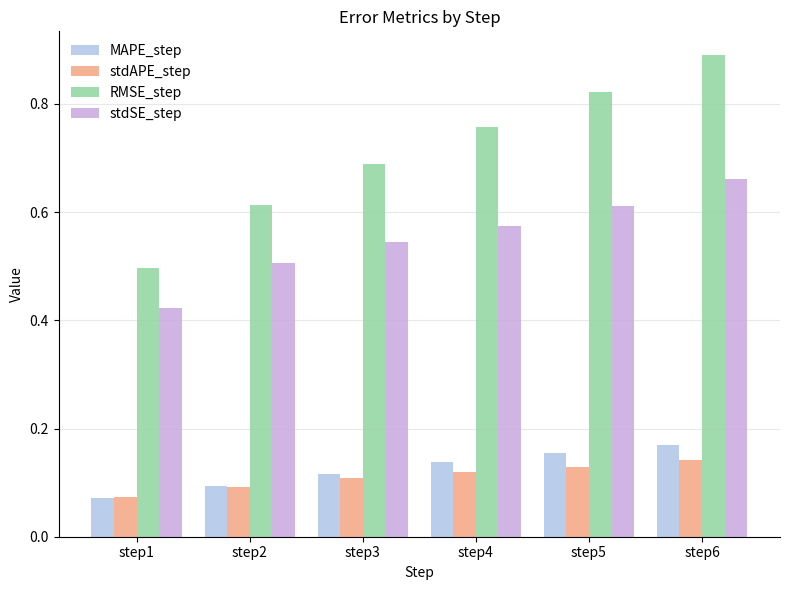

What is the difference between the maximum and second lowest values in the RMSE_step series?

0.3